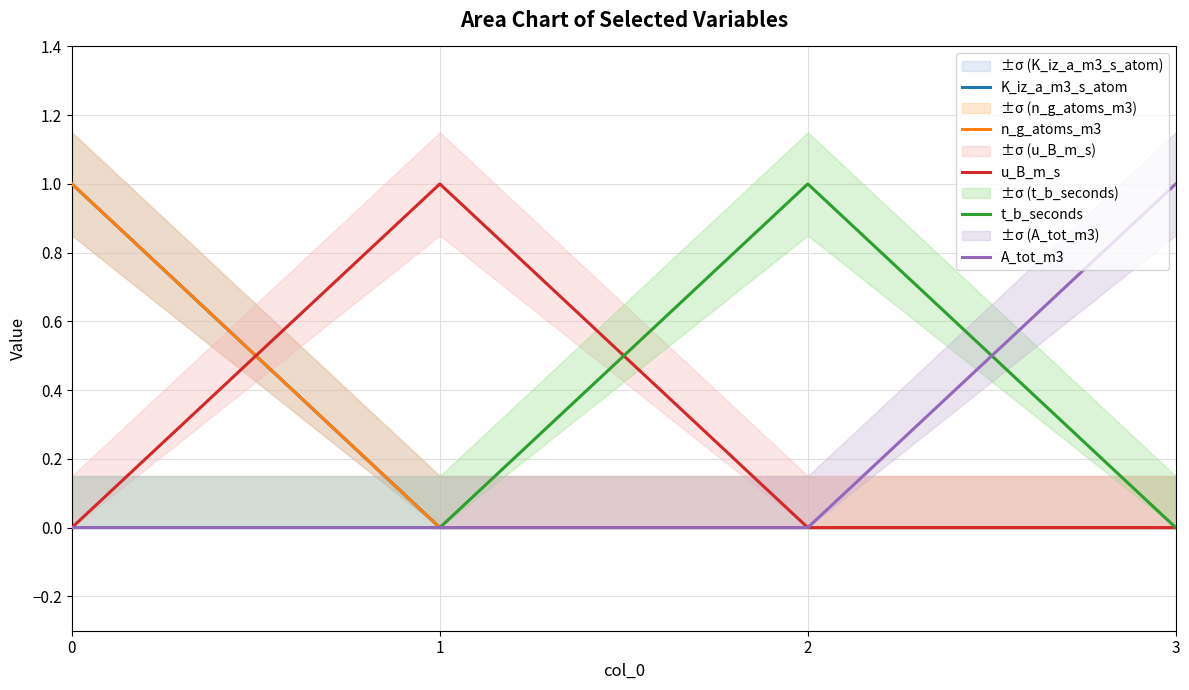

Does the chart have visible grid lines?

Yes